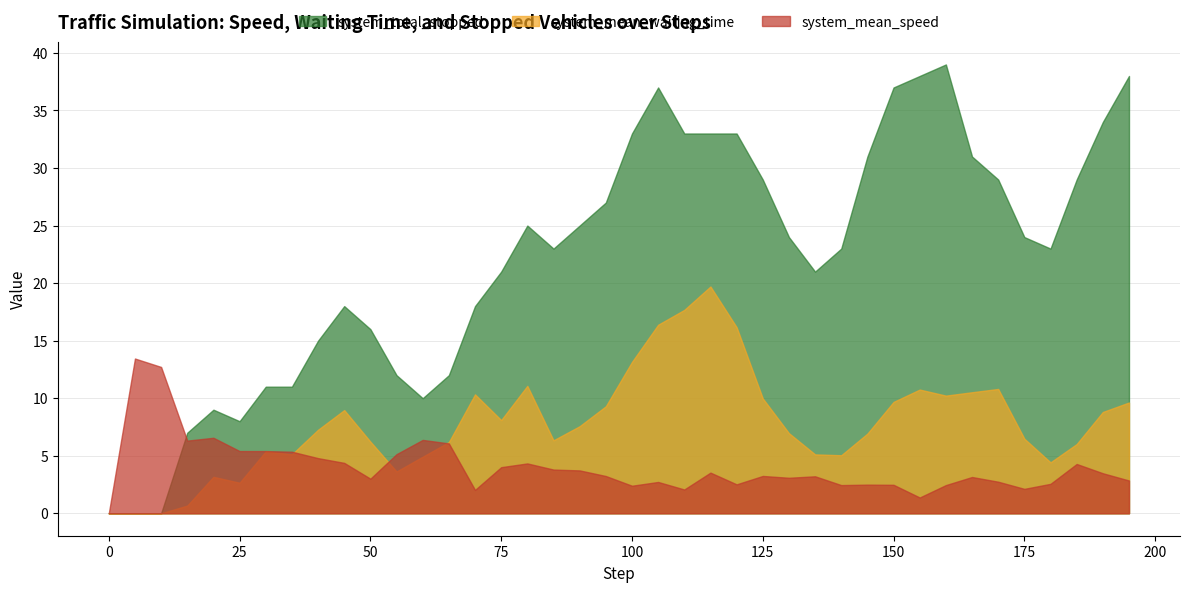

How many interior local valleys does the system_mean_speed series have?

10